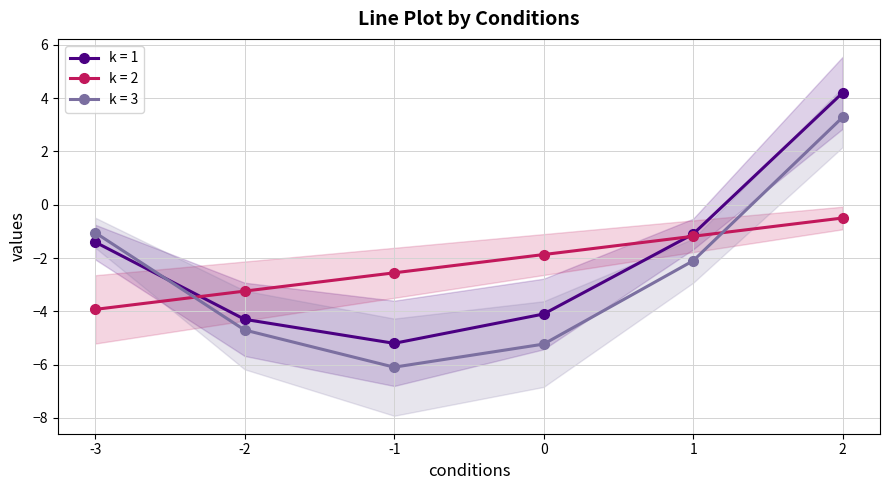

Read the k = 2 value at -2.

-3.2